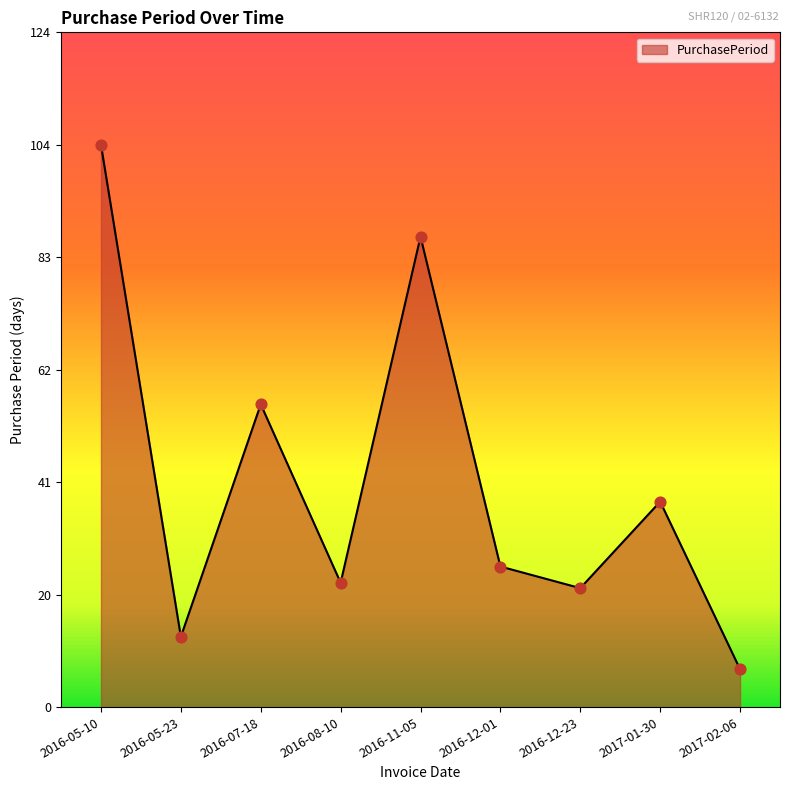

What is the ratio of the value at 2016-05-10 to the value at 2016-05-23?

8.0